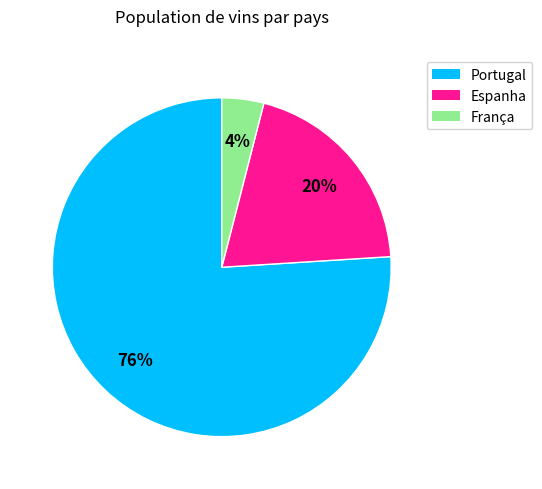

Which category has the smallest portion of the pie?

França